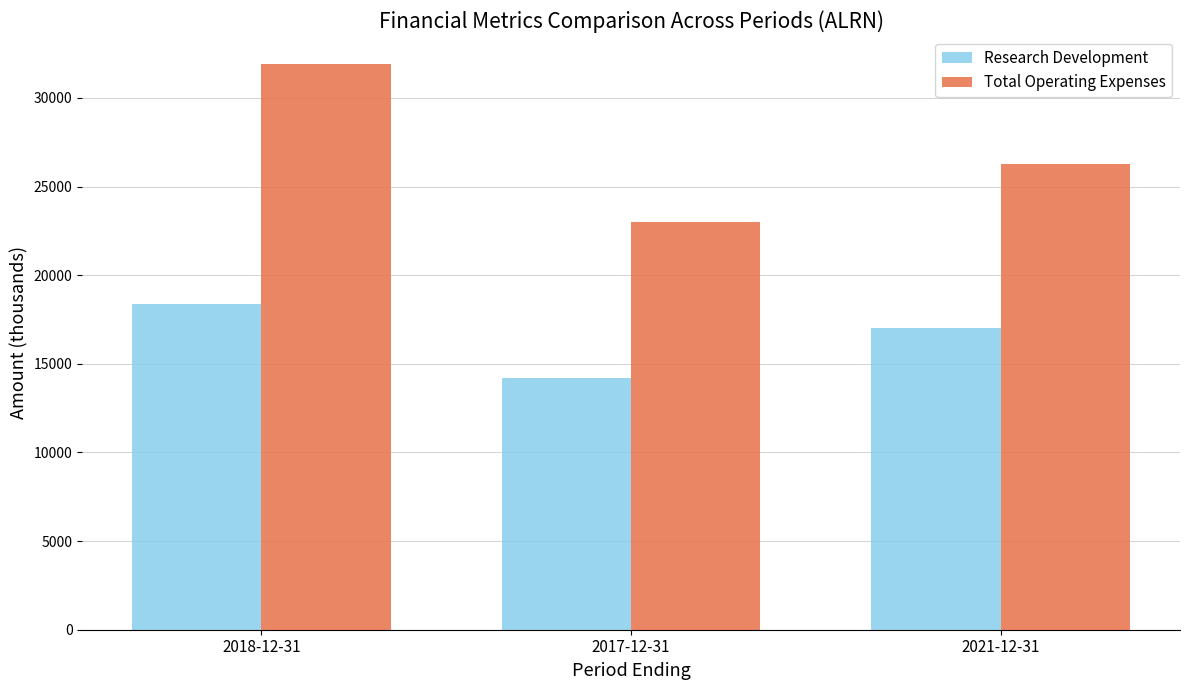

What is the value of the Research Development bar at the 3rd from the left?

17000